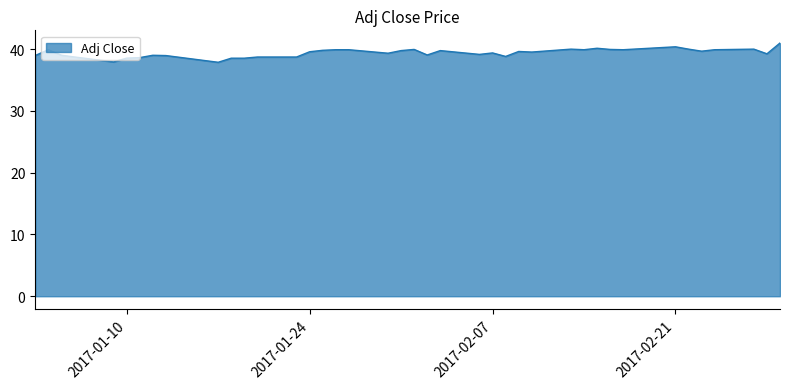

What is the smallest value displayed?

37.9